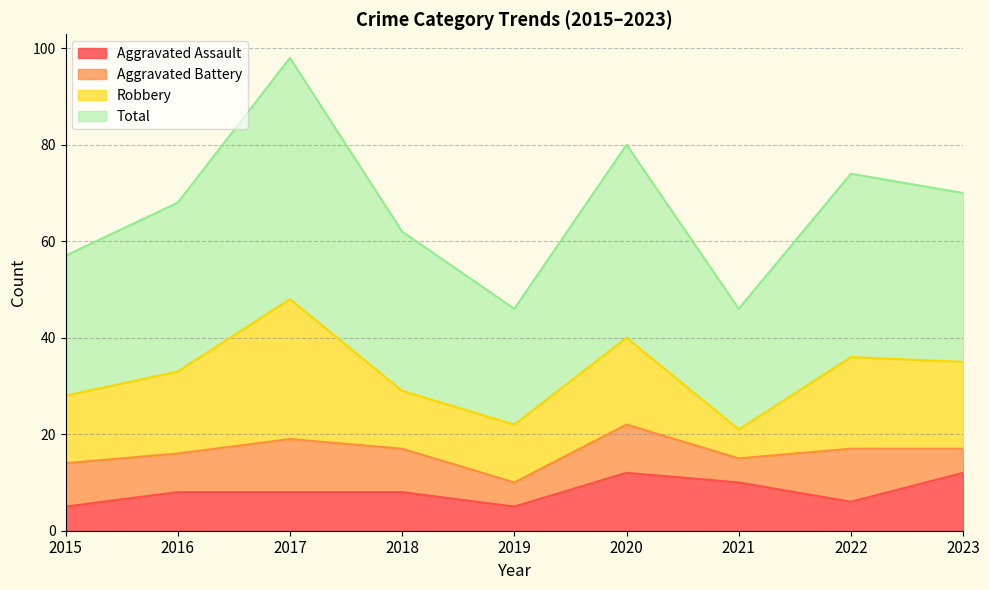

What is the maximum value for Aggravated Assault?

12